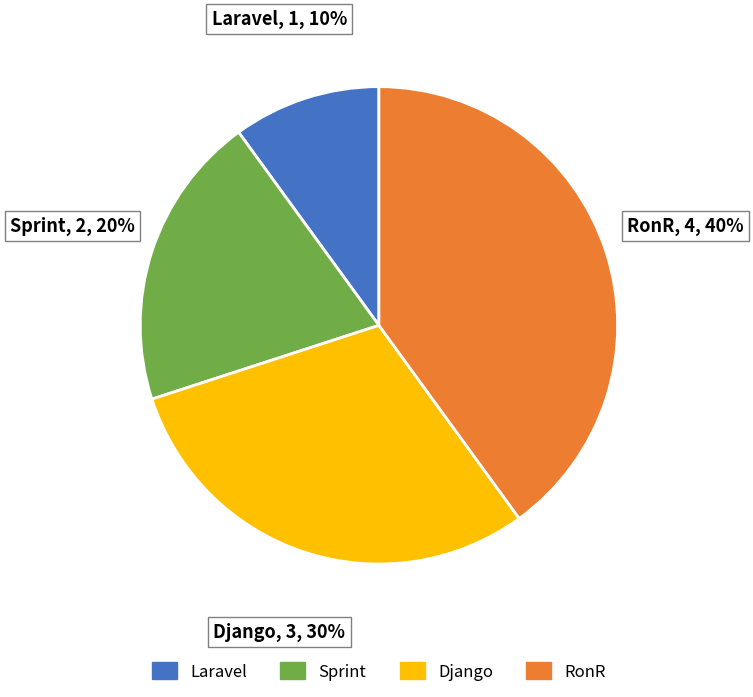

Does Laravel account for over 50% of the chart?

No